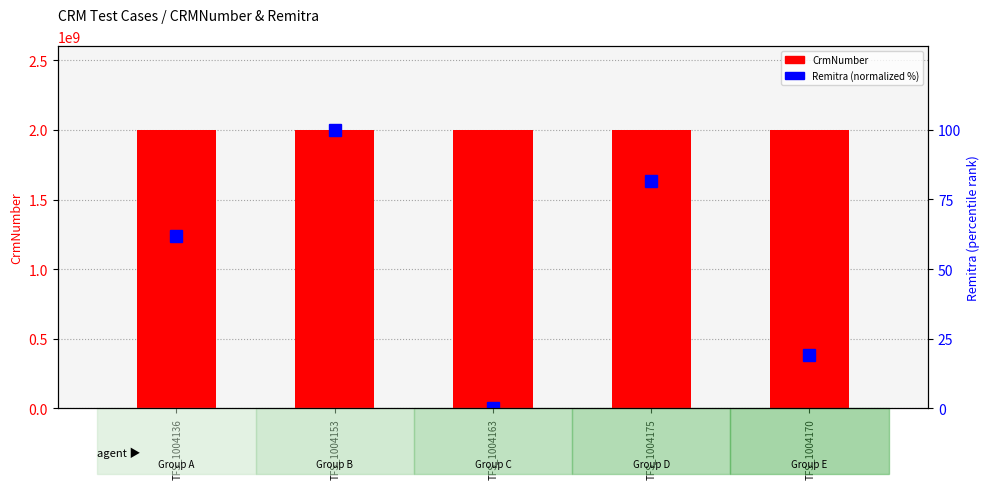

What is the label of the 2nd bar from the left?

TFS_1004153